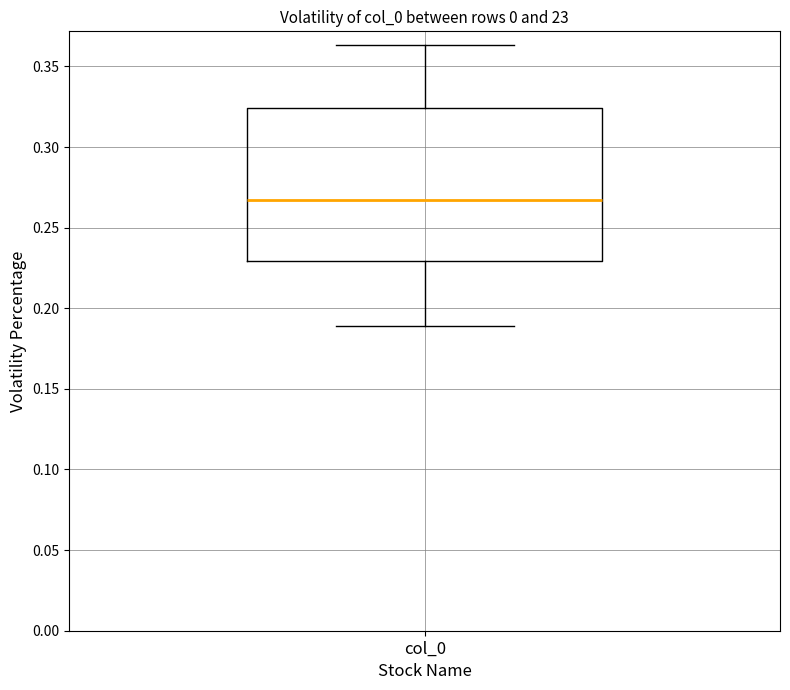

Read this box plot against the y-axis: the position of the median line, the range covered by the box, and the ends of both whiskers. The values are not printed on the chart, so give them approximately, as read against the axis.

median 0.265, box 0.230 to 0.325, whiskers 0.190 to 0.365